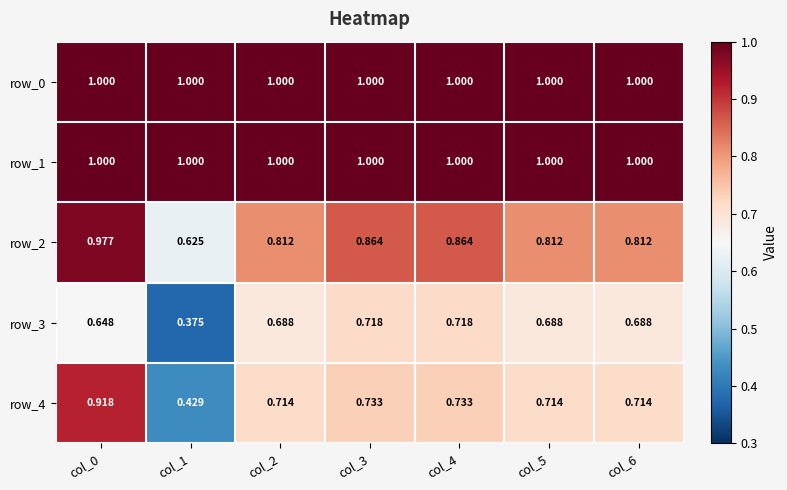

What is the average value of the row_0 series?

1.0